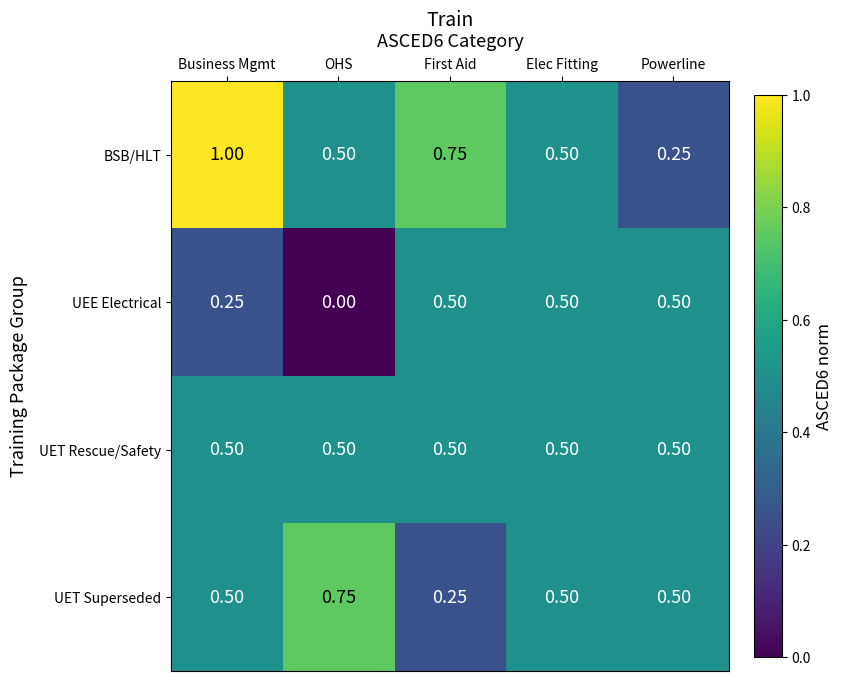

Which category has the lowest value in the UET Superseded series?

First Aid